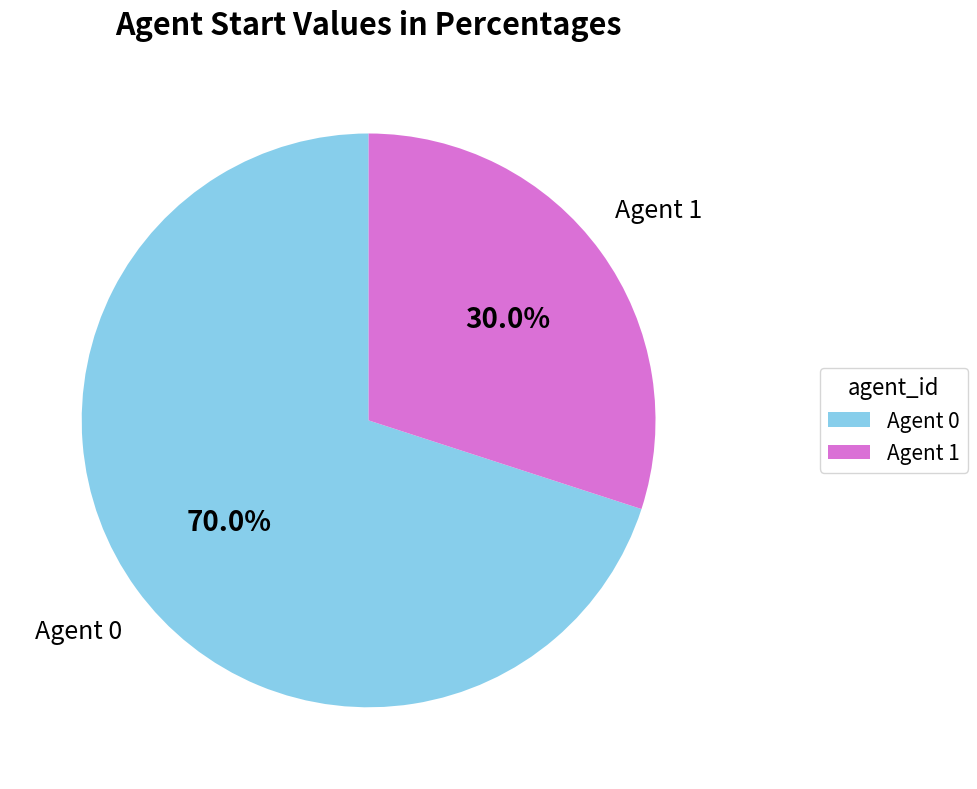

To the nearest percent, what is the difference between the largest and smallest slice percentages?

40%